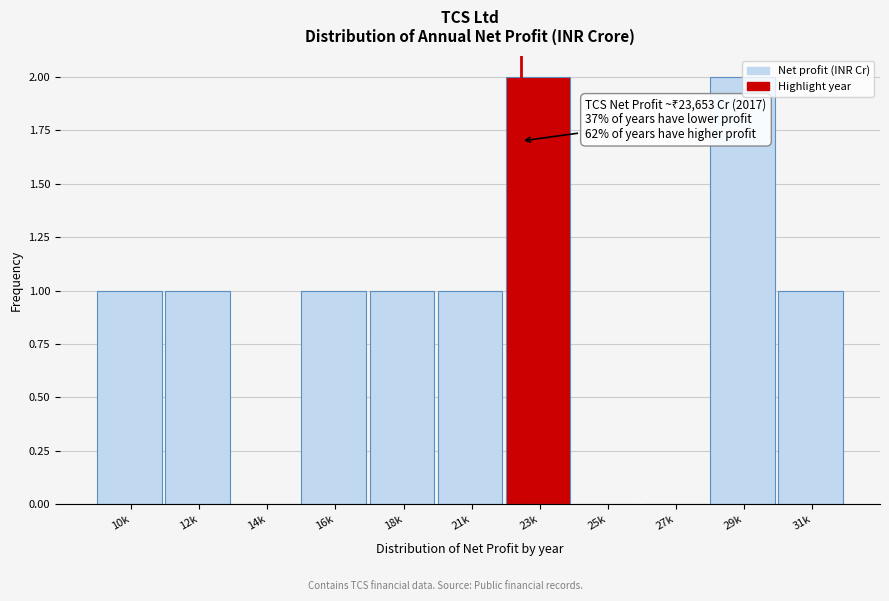

Reading left to right, list all the values displayed in this chart.

10k=1	12k=1	14k=0	16k=1	18k=1	21k=1	23k=2	25k=0	27k=0	29k=2	31k=1